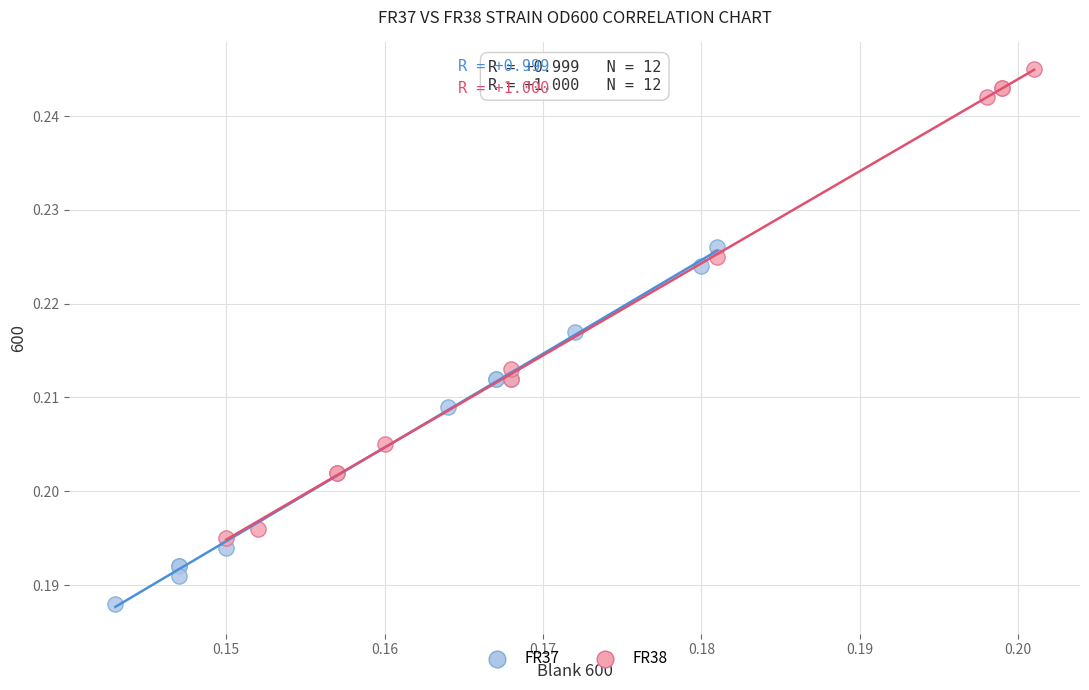

Which series contains the lowest Y value?

FR37